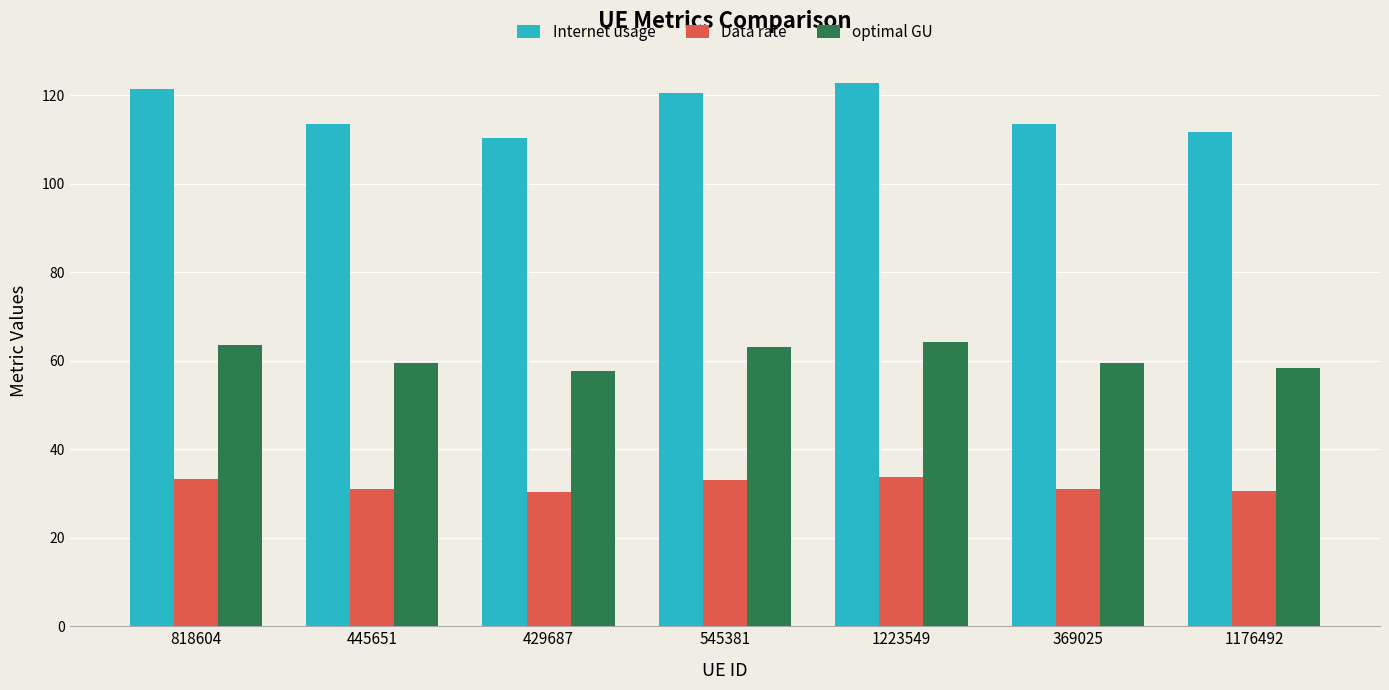

Rank the series by their average value, from lowest to highest.

Data rate, optimal GU, Internet usage